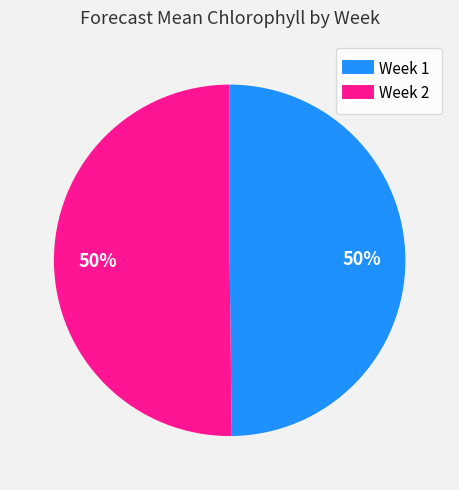

To the nearest percent, what is the average slice percentage?

50%